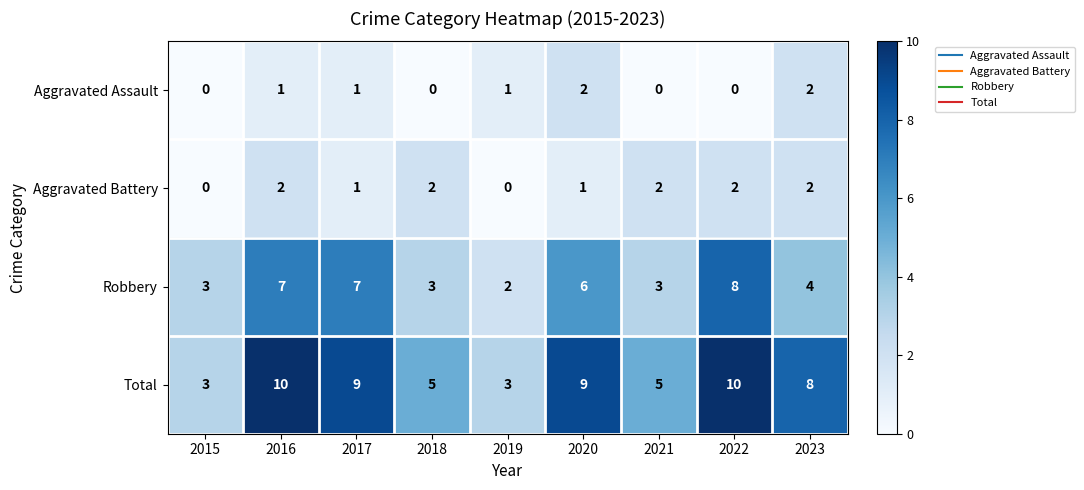

What is the difference between the highest and lowest values at 2020?

8